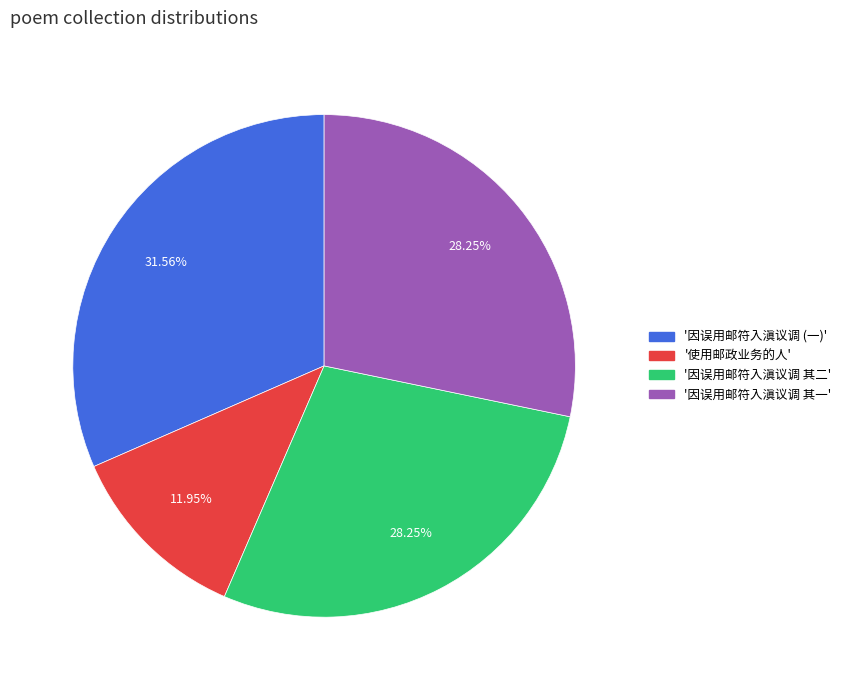

To the nearest percent, what is the difference between the largest and smallest slice percentages?

20%